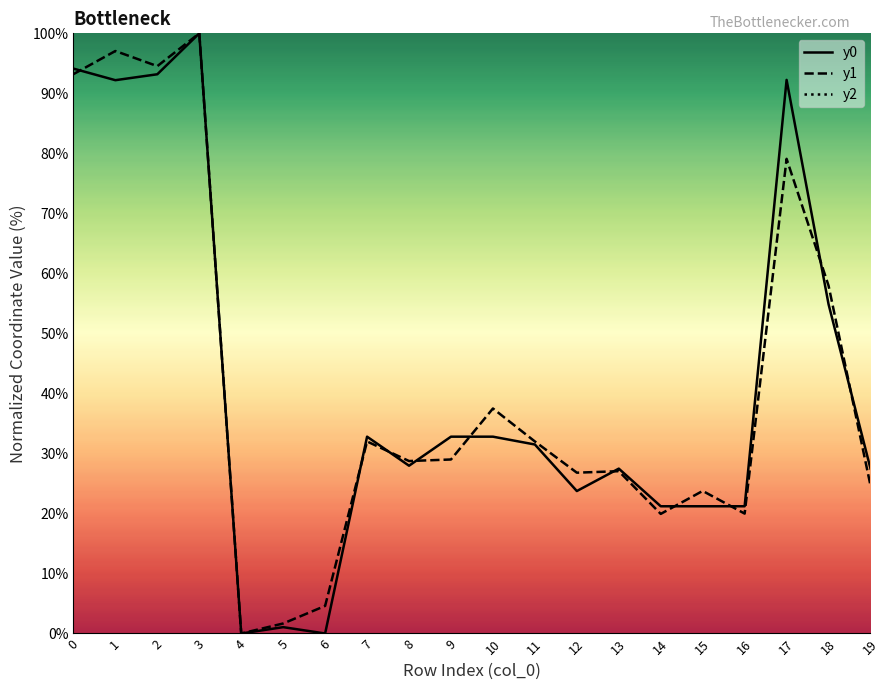

Reading left to right, what are all the values shown in this chart?

y0: 0=94.1	1=92.2	2=93.2	3=100.0	4=0.0	5=1.1	6=0.0	7=32.8	8=28.0	9=32.8	10=32.8	11=31.5	12=23.7	13=27.5	14=21.2	15=21.2	16=21.2	17=92.2	18=54.9	19=27.5
y1: 0=93.2	1=97.1	2=94.5	3=100.0	4=0.0	5=1.7	6=4.6	7=32.0	8=28.7	9=29.0	10=37.5	11=32.0	12=26.8	13=27.0	14=19.9	15=23.8	16=20.0	17=79.1	18=58.0	19=24.7